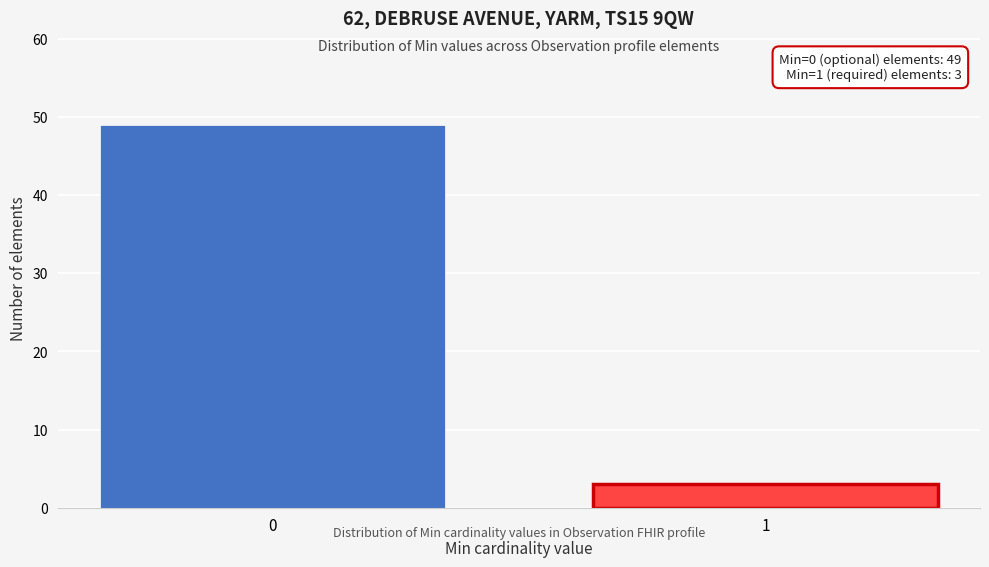

Reading left to right, extract all data points from this chart.

49	3